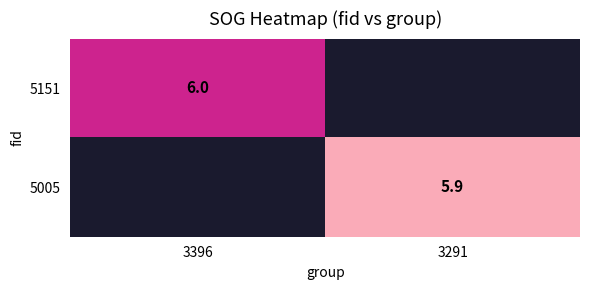

Is it true that 5151 equals 9.4 at 3396?

False